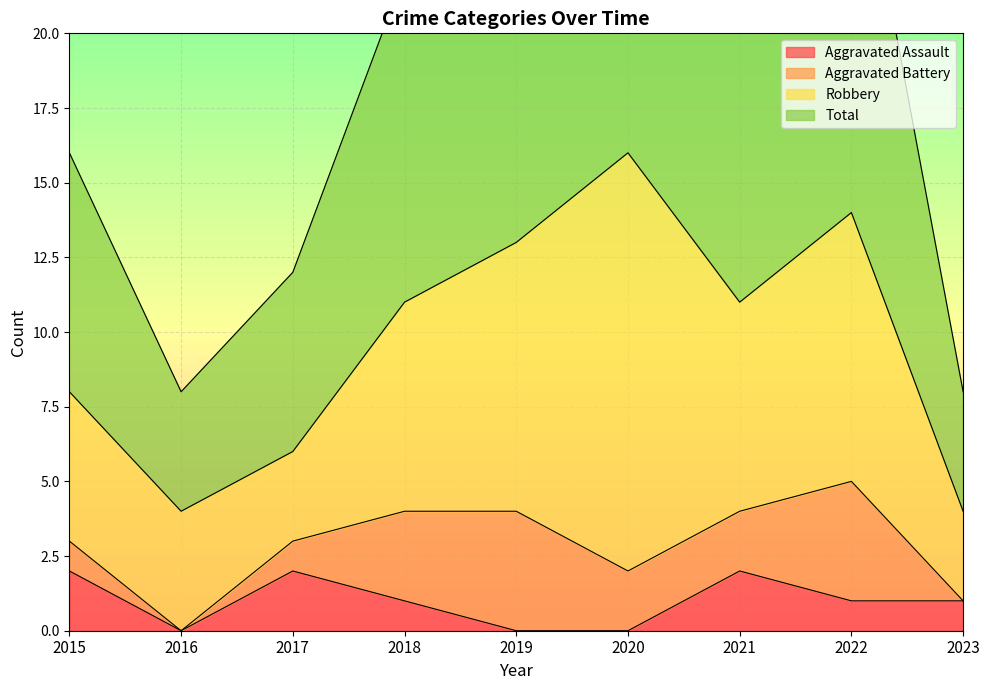

At which category does the chart reach its minimum across all series?

2016